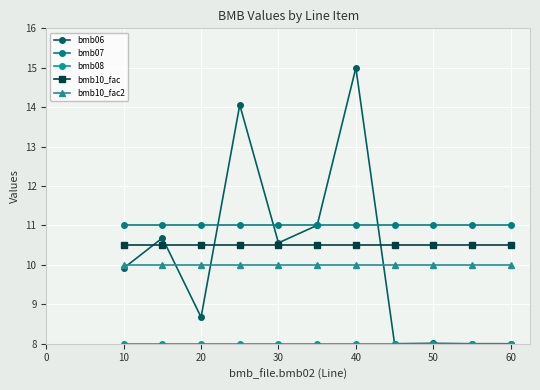

Count the number of categories in the chart.

11